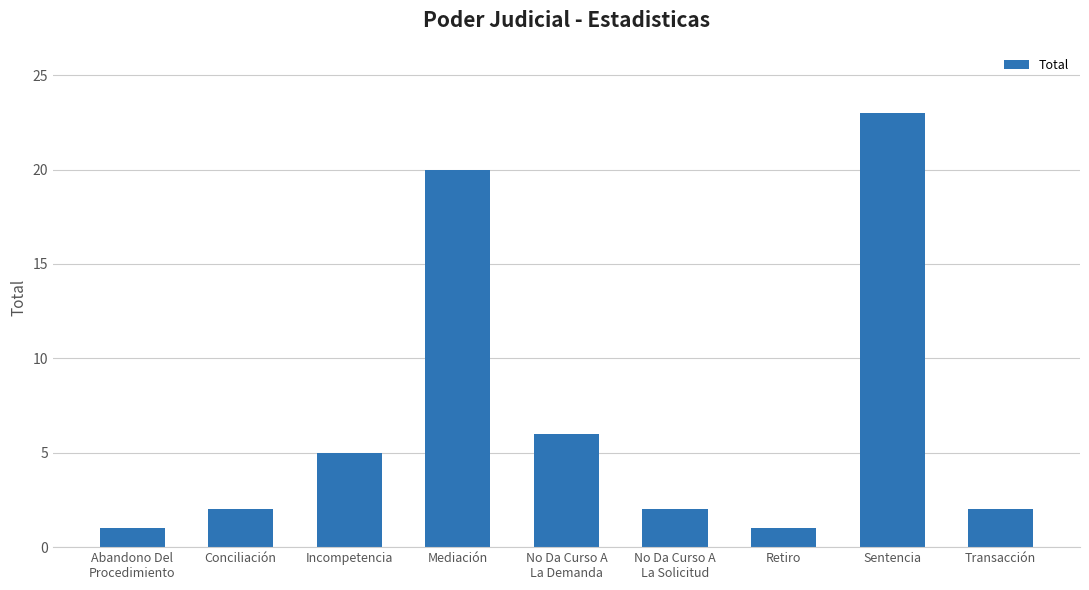

The chart shows a value of 2 at Conciliación. True or false?

True